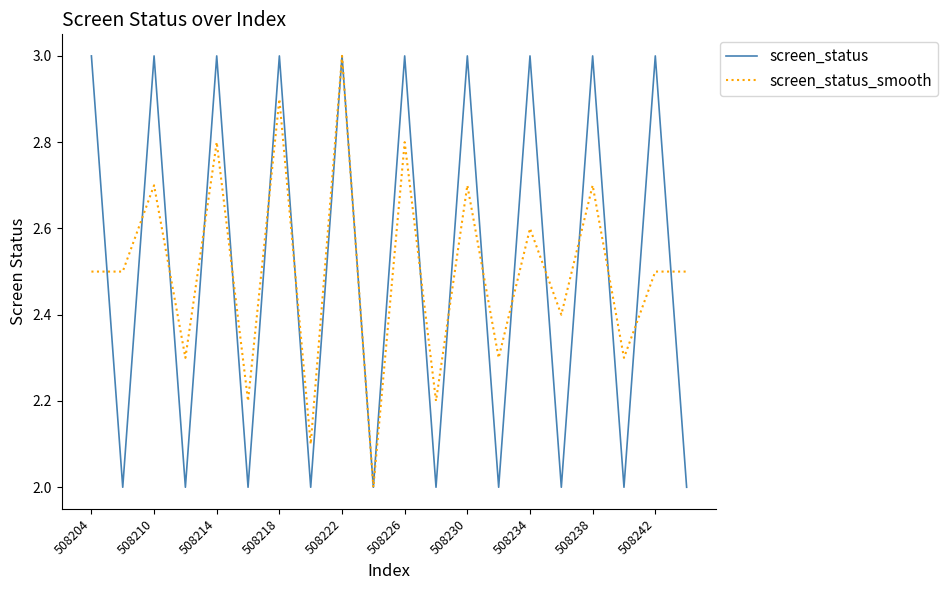

What are all the series names shown in the legend?

screen_status, screen_status_smooth